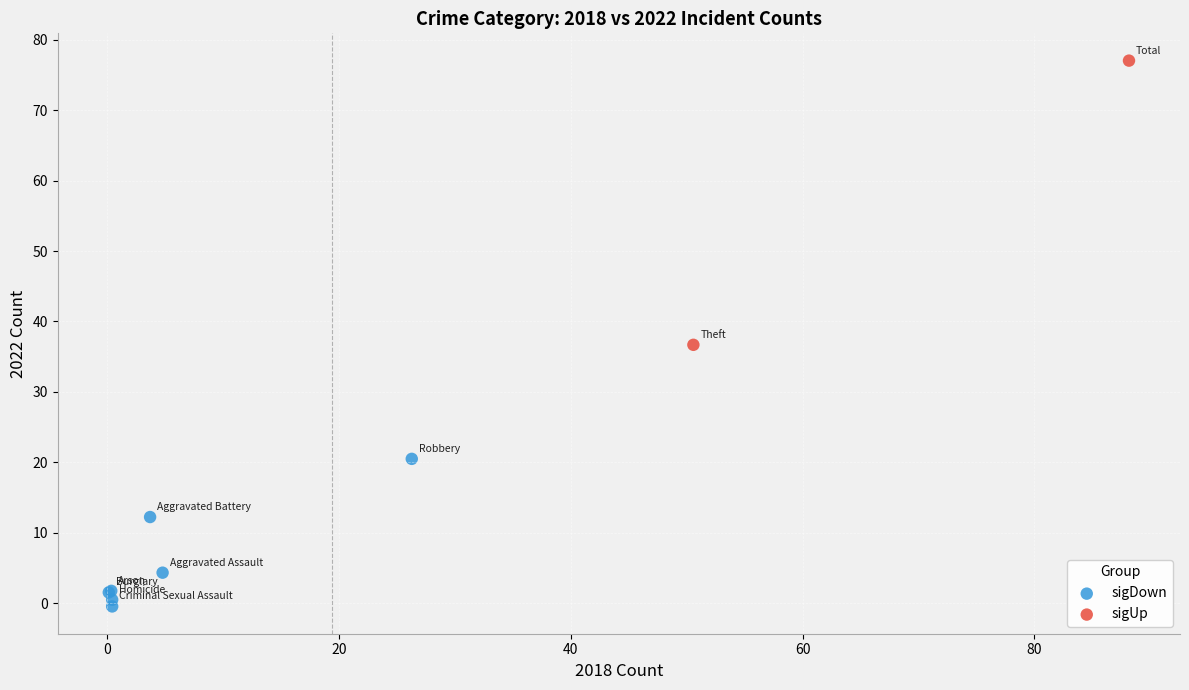

Which series contains the highest Y value?

sigUp